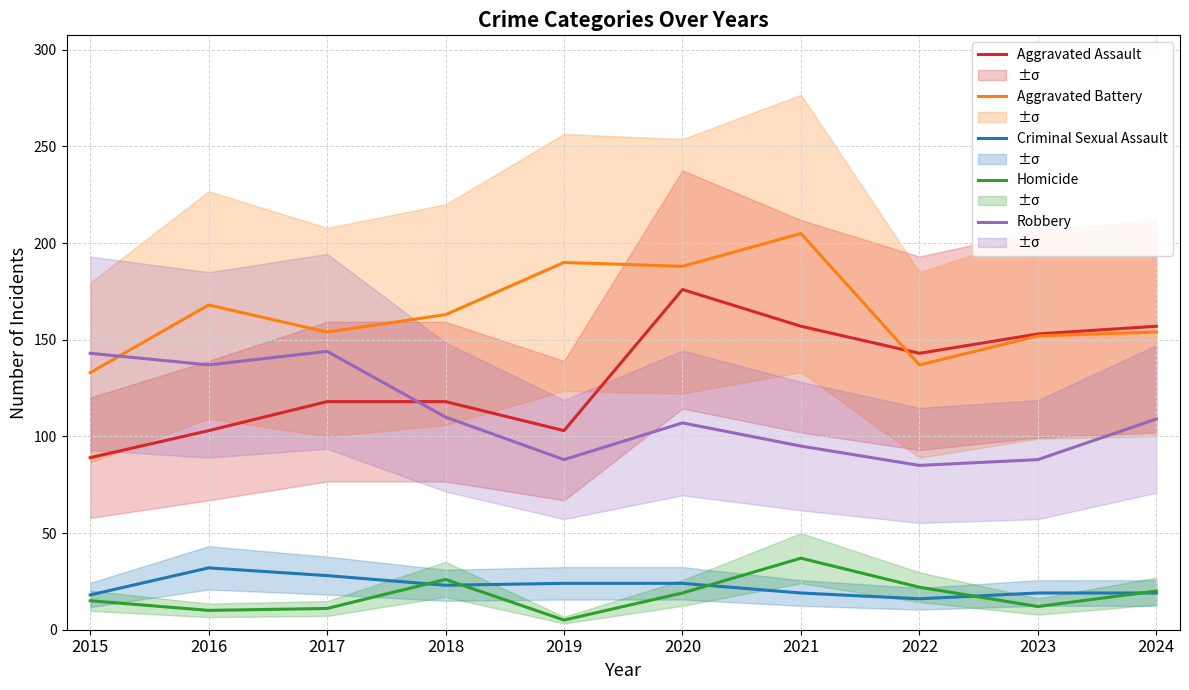

What is the difference between the highest and lowest values at 2016?

158